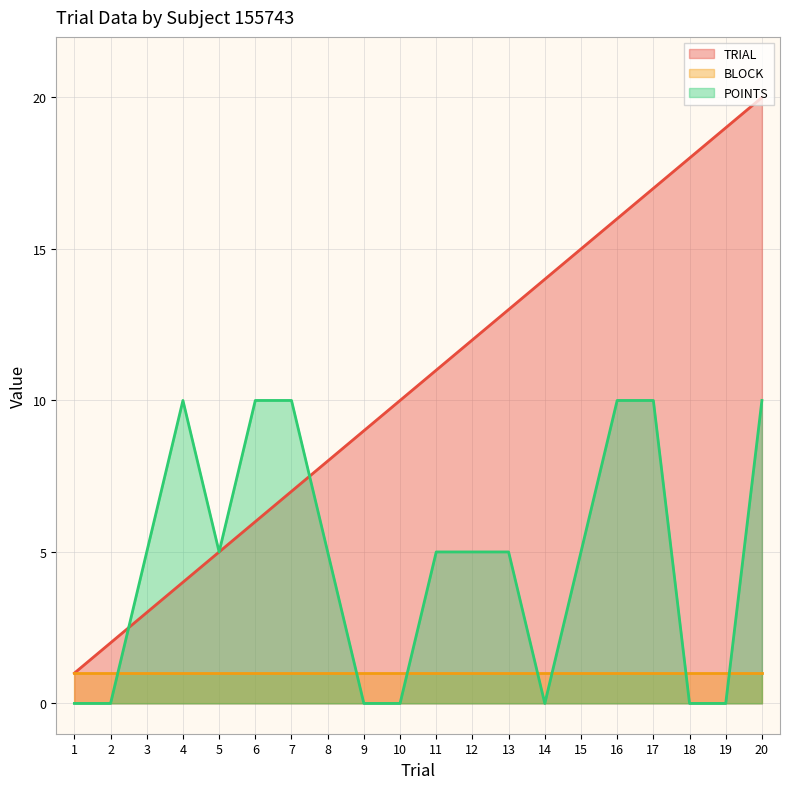

What is the difference between the maximum and minimum values in the TRIAL series?

19